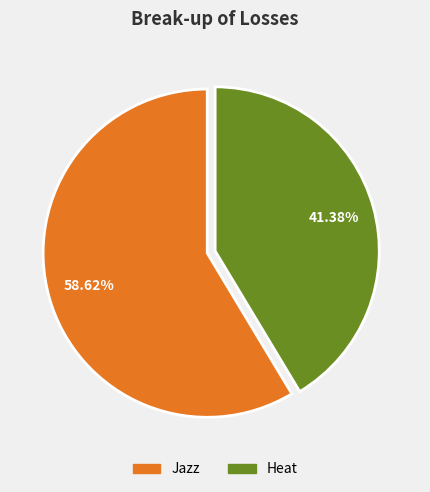

How much of the chart is everything except Heat?

58.6%